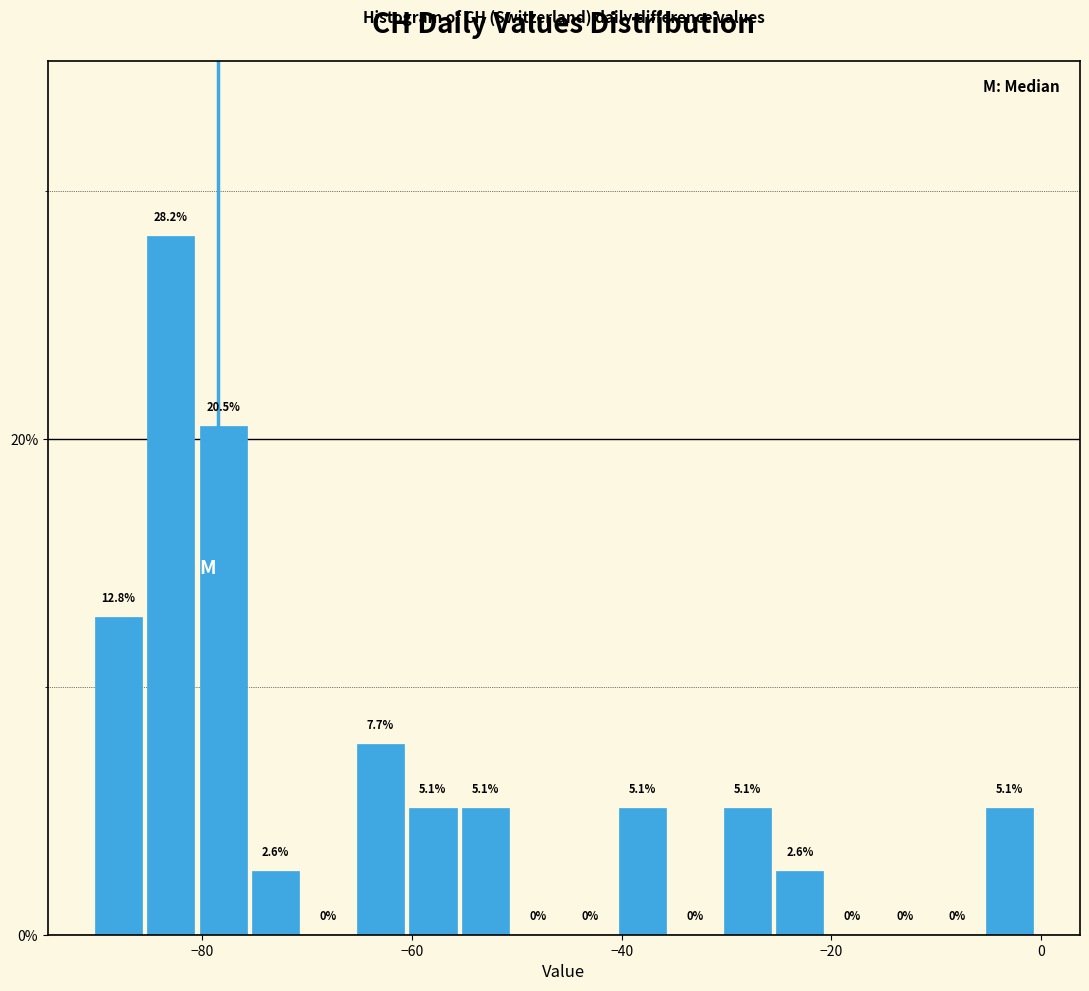

Around what value on the x-axis is the tallest bar? Give the approximate position of its centre, as read against the axis.

-82